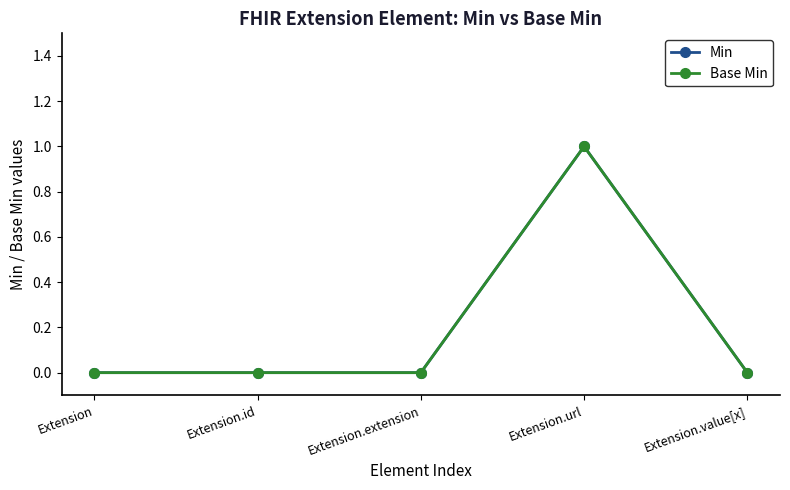

What is the label of the 2nd point from the right?

Extension.url